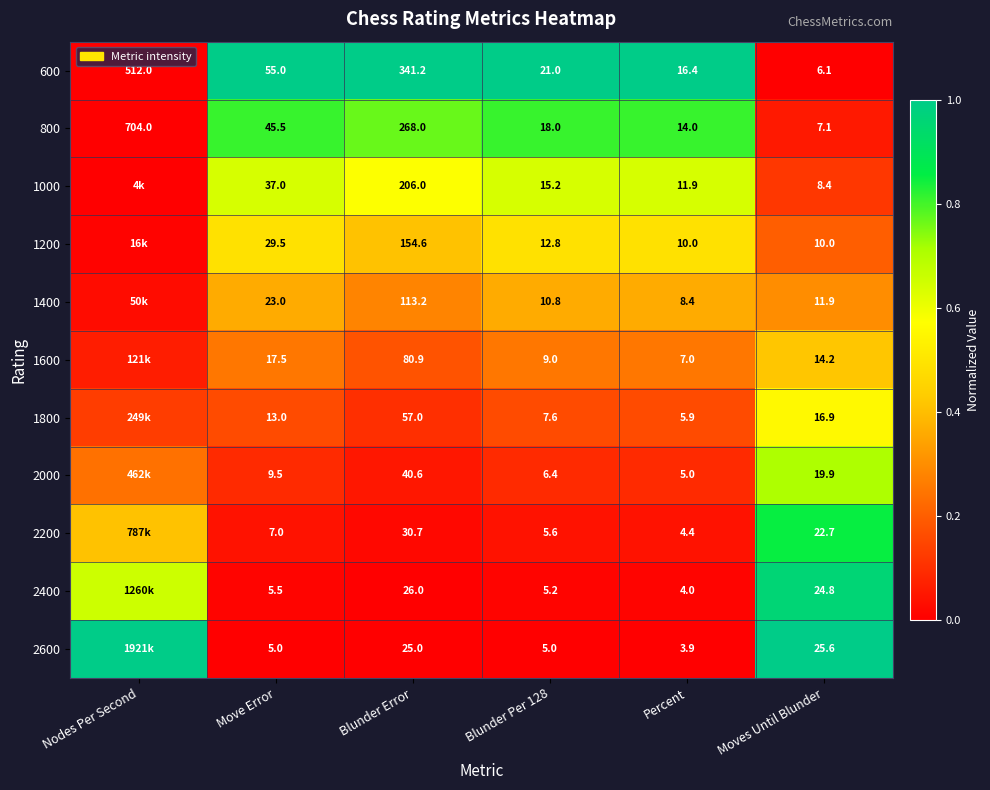

Is the value of 2000 at Blunder Error greater than the value of 800 at Moves Until Blunder?

Yes